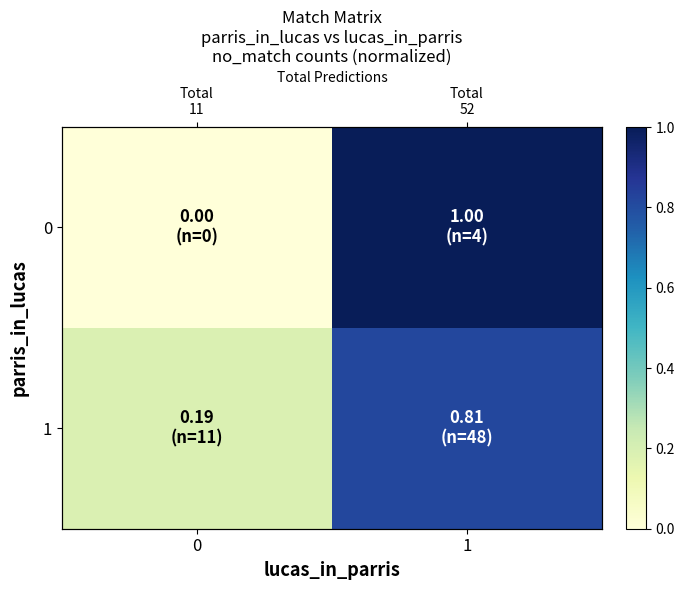

At how many categories does at least one series exceed 0?

2